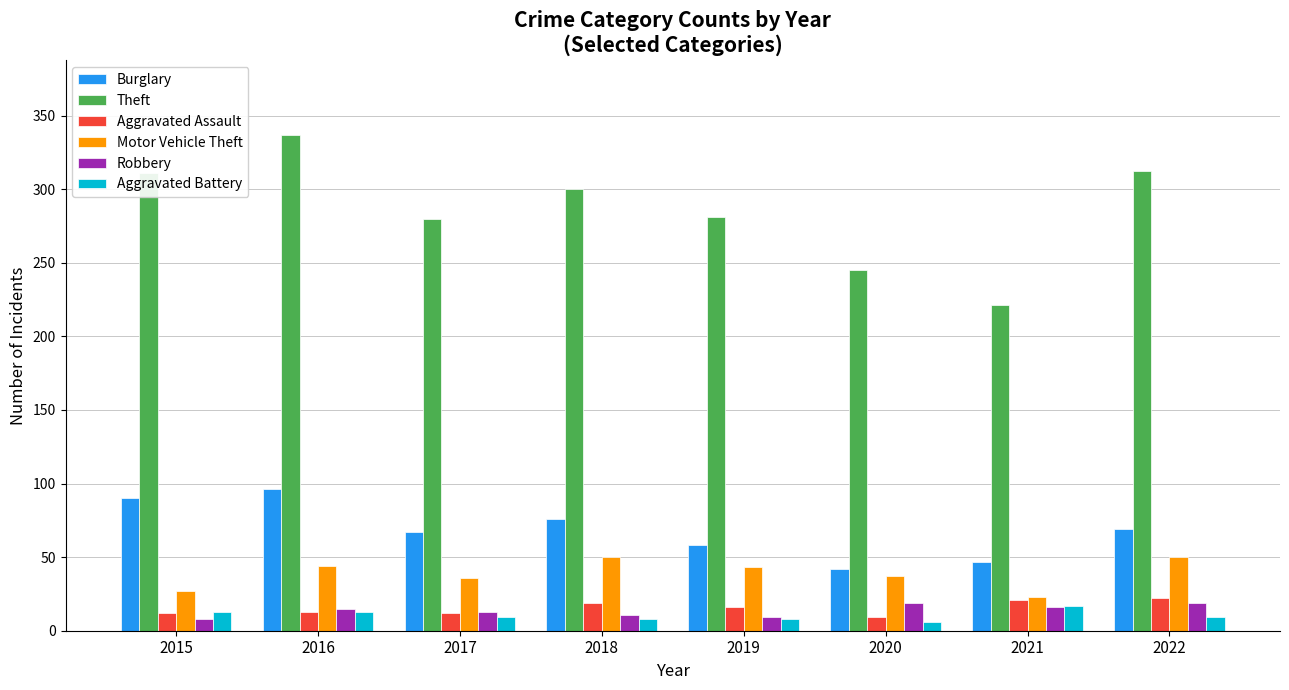

Between 2016 and 2020, which series saw the biggest shift?

Theft